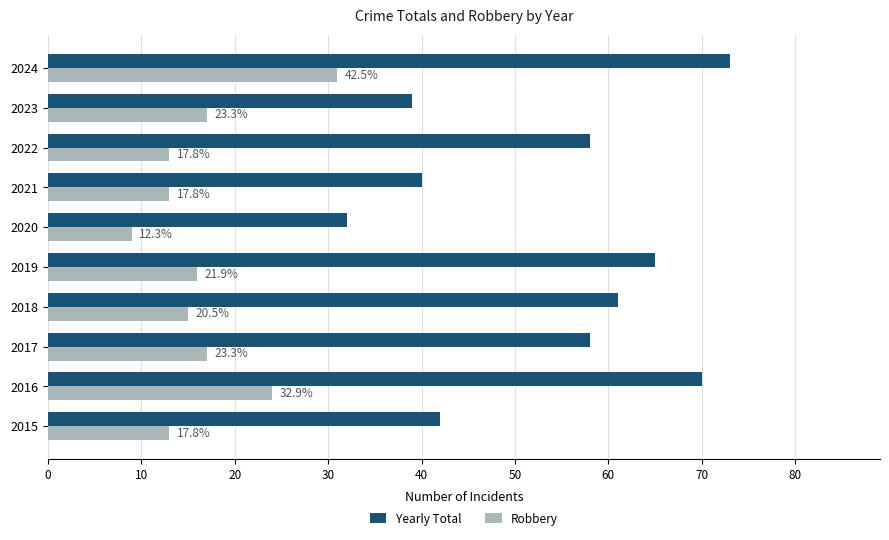

What are all the series names shown in the legend?

Yearly Total, Robbery